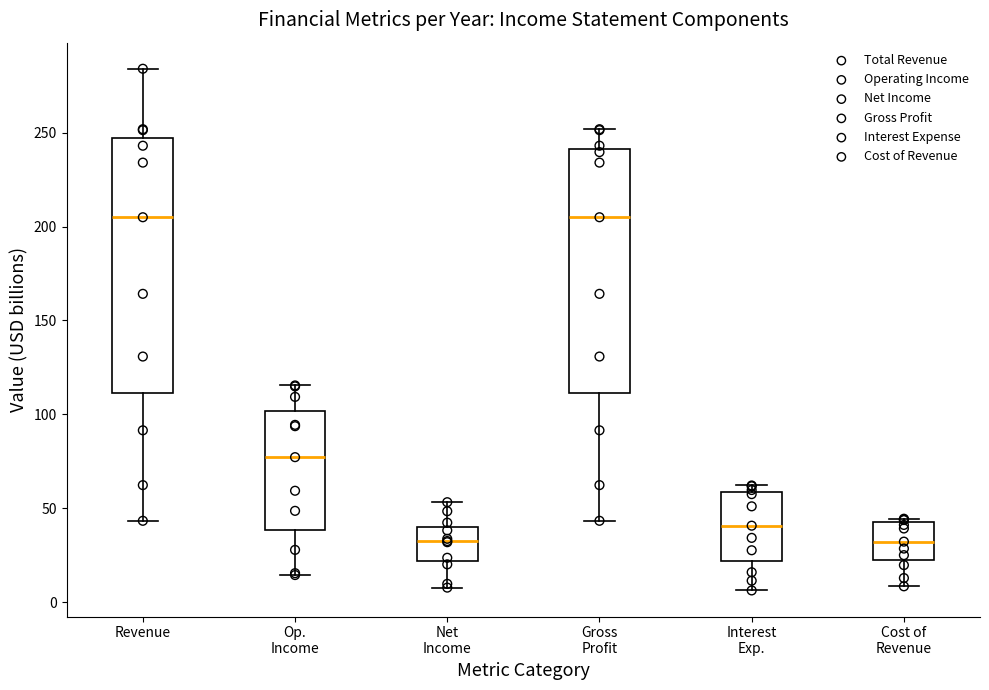

Which box is the tallest, from its lower edge to its upper edge?

Revenue